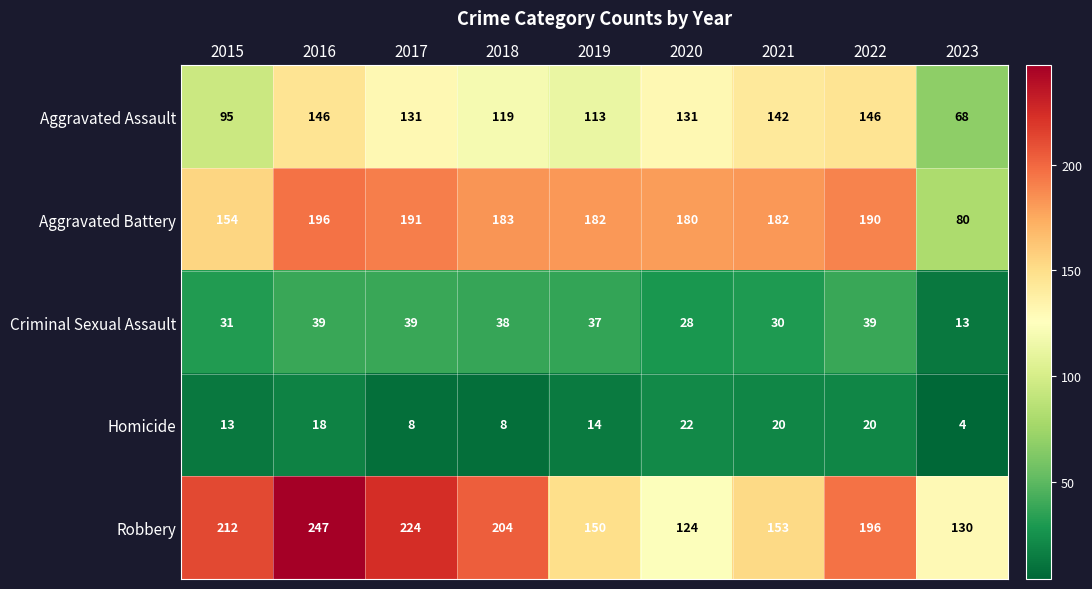

Count the number of data series in this chart.

5